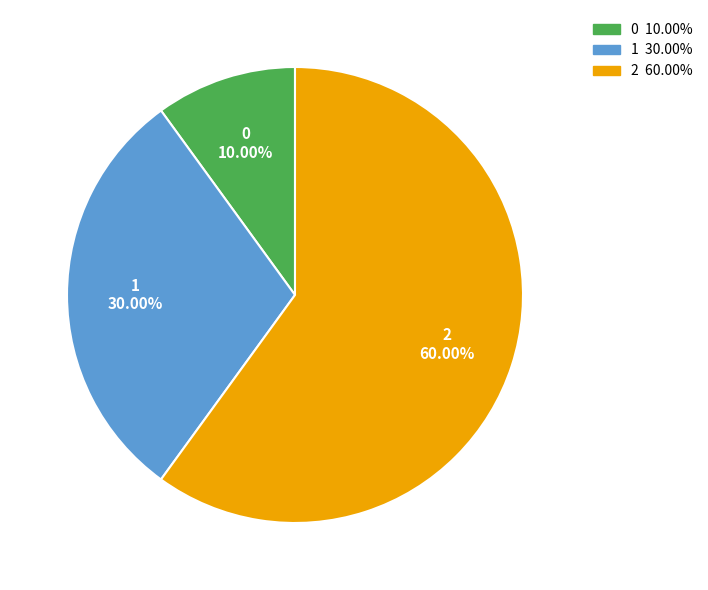

What is the total percentage of 2 and 1?

90.0%